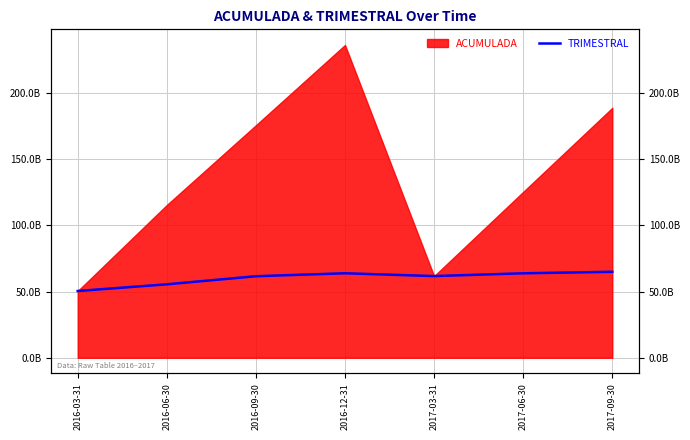

The chart shows a value of 63766780830.5 at 2016-12-31. True or false?

True